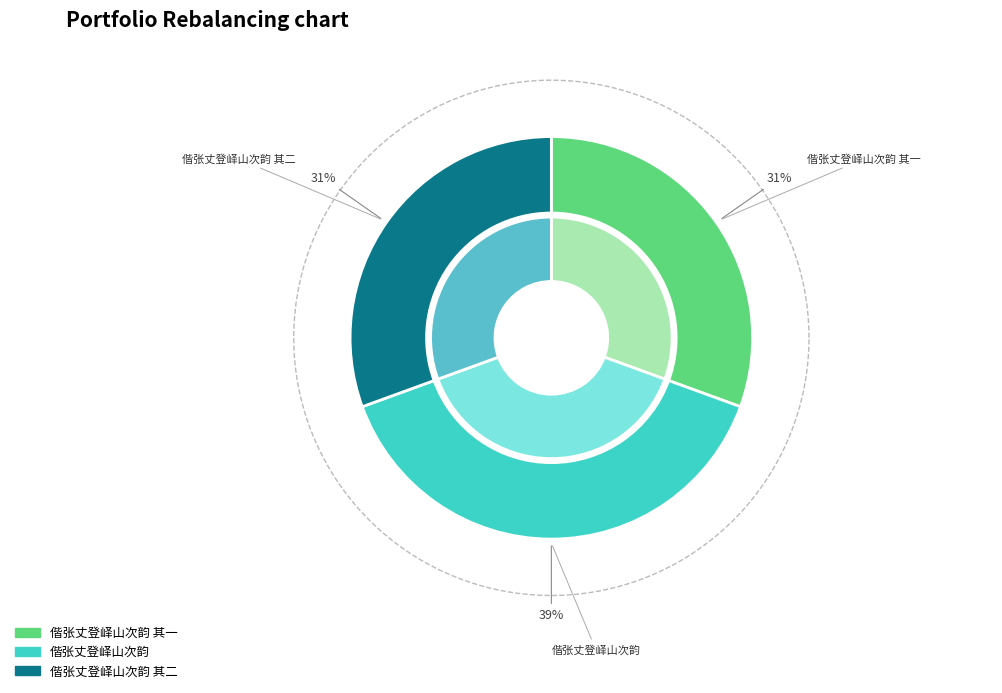

Does 偕张丈登峄山次韵 其二 account for over 50% of the chart?

No